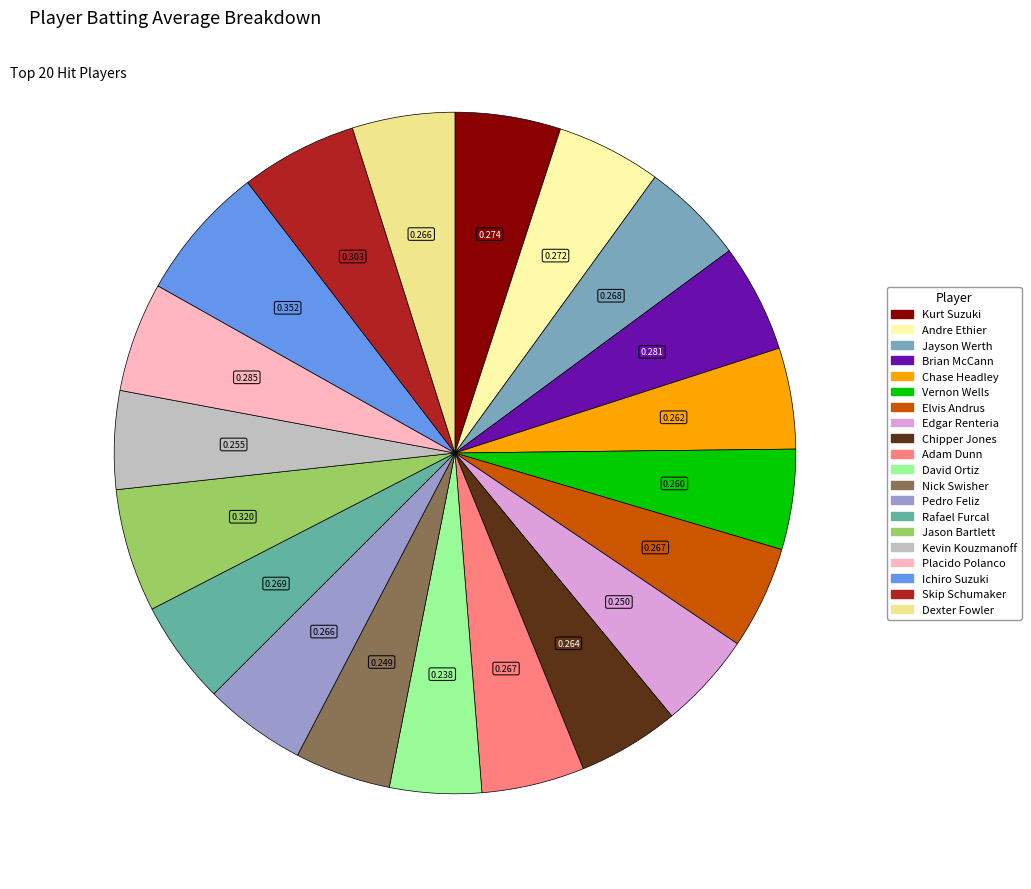

What portion of the pie excludes Jason Bartlett?

94.1%